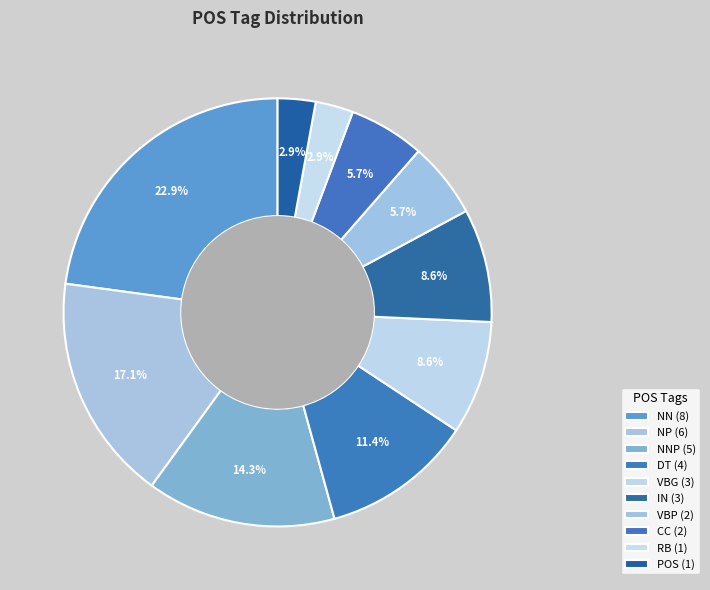

Rank the categories by value from lowest to highest.

RB, POS, VBP, CC, VBG, IN, DT, NNP, NP, NN